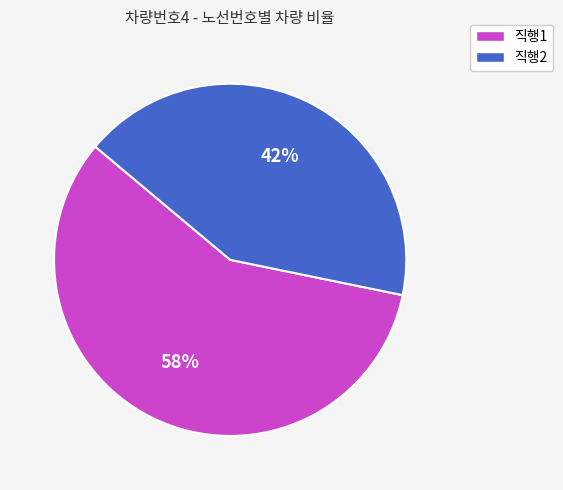

How many segments does this pie chart have?

2